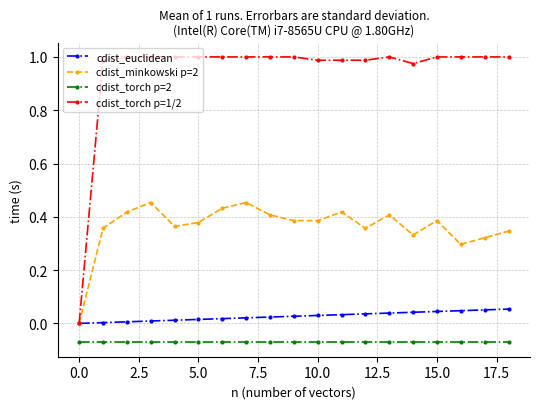

Does the chart have visible grid lines?

Yes